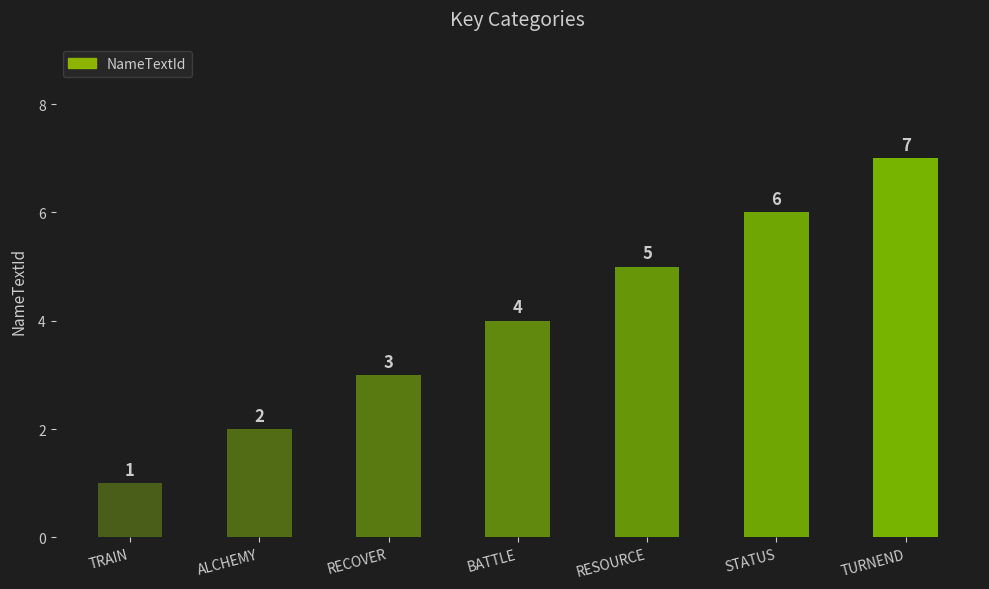

What position from the left is STATUS?

6